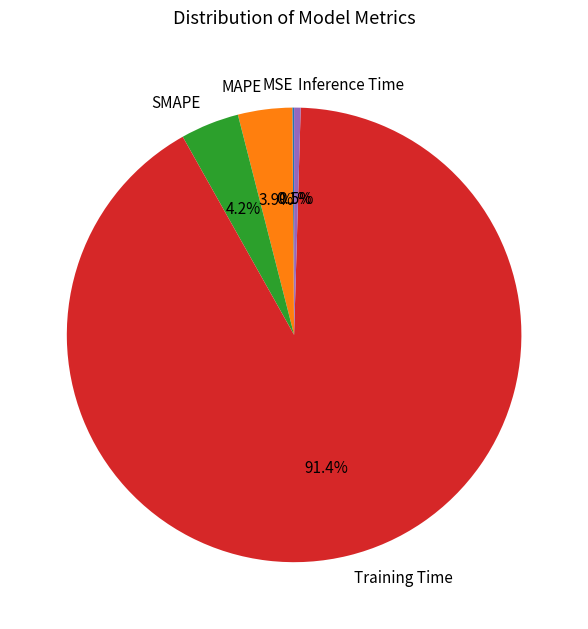

What is the largest slice in the pie chart?

Training Time